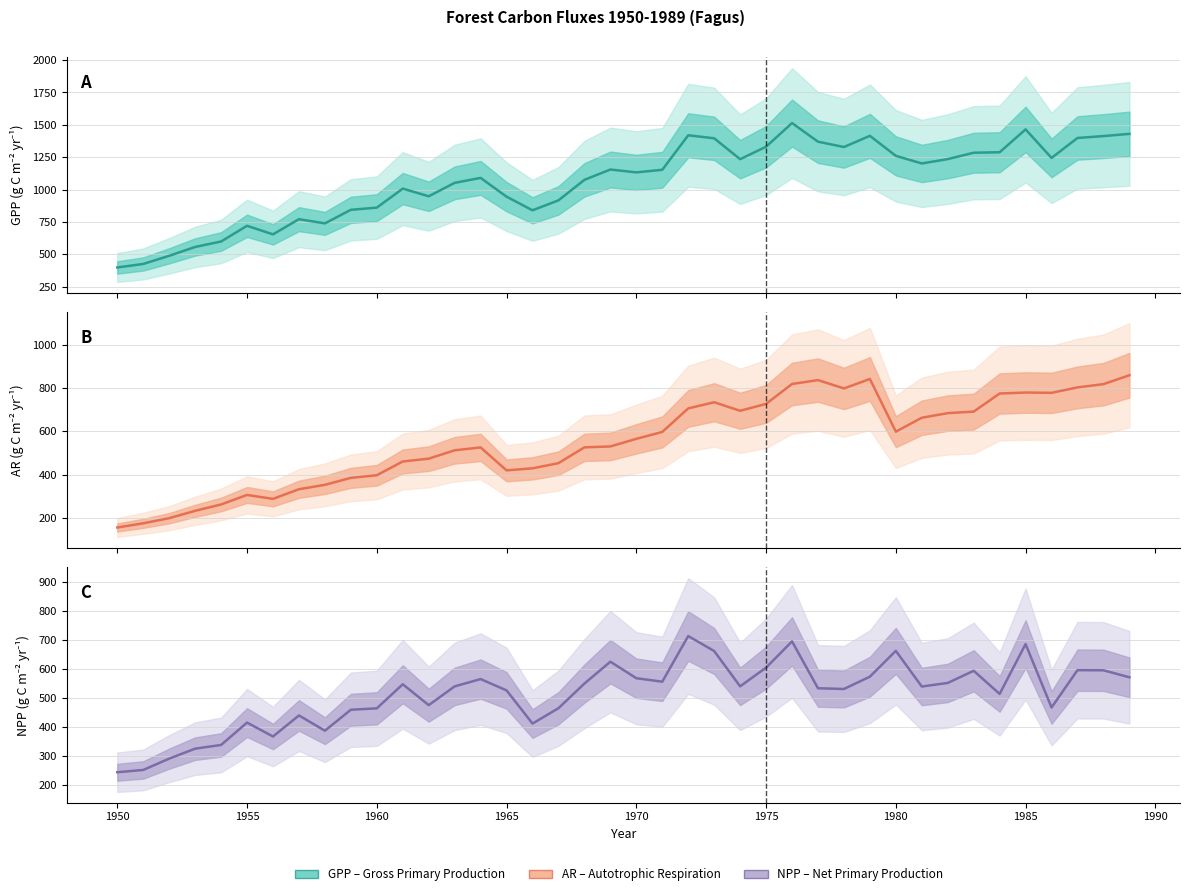

Is the value of AR at 36 greater than the value of NPP at 14?

Yes